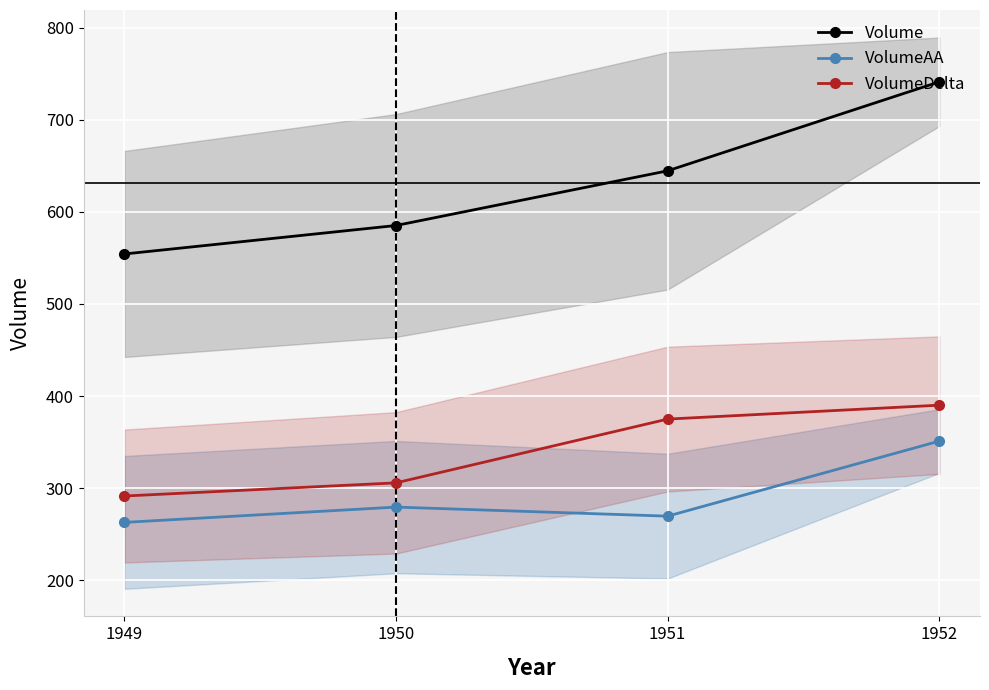

At which label does VolumeAA reach its minimum?

1949